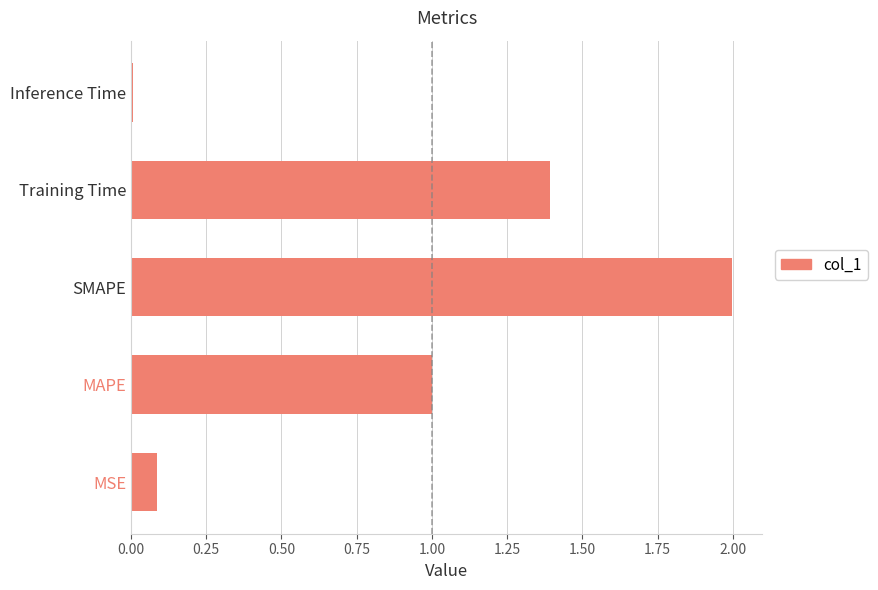

The value at SMAPE is 1.2. True or false?

False